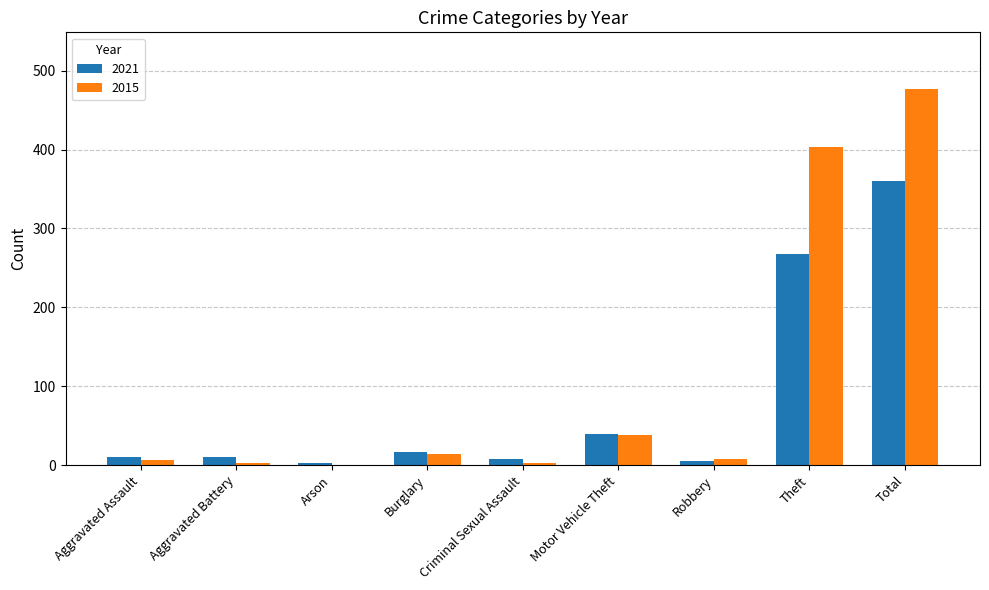

Which category has the highest value in the 2015 series?

Total